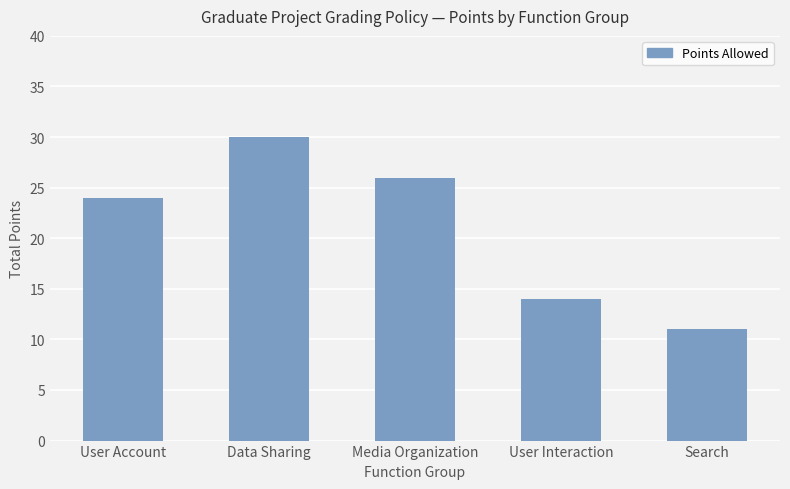

What is the sum of all values?

105